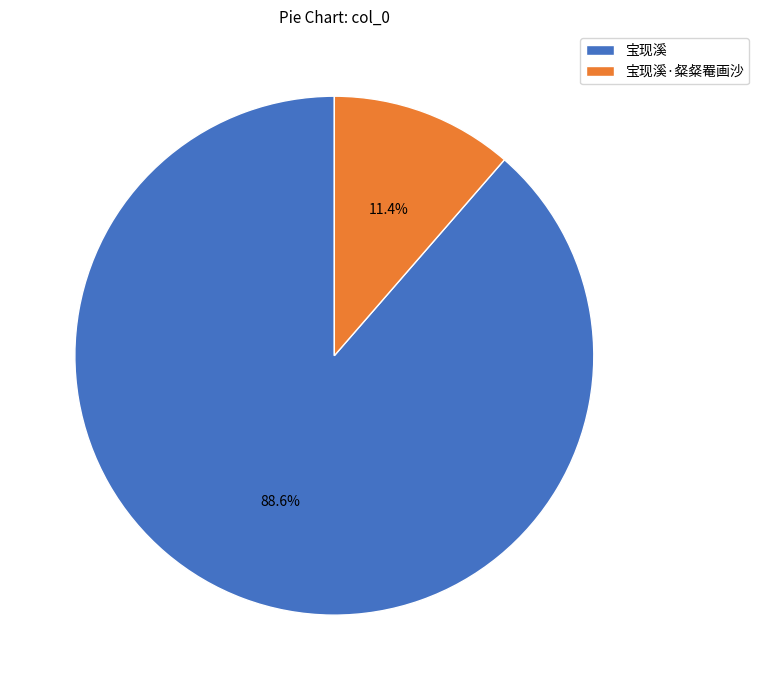

Approximately how many times larger is the value at 宝现溪 compared to 宝现溪·粲粲罨画沙?

7.8